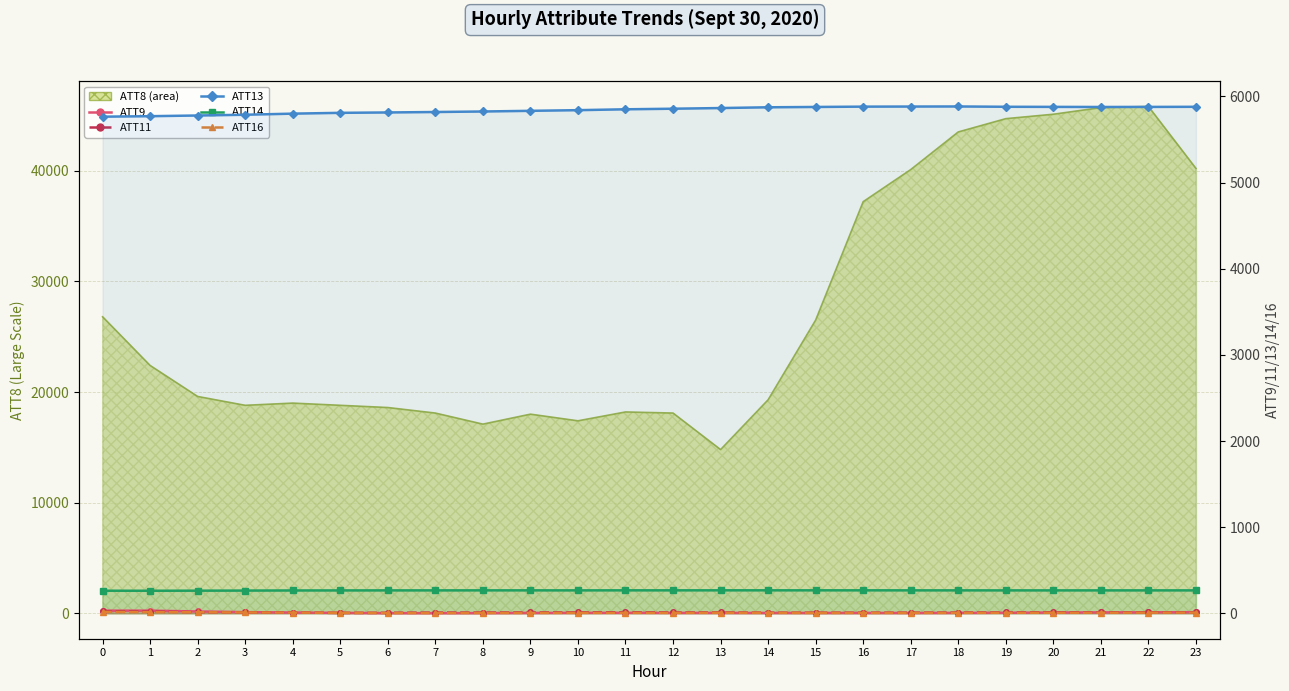

How many lines are shown in the chart?

5